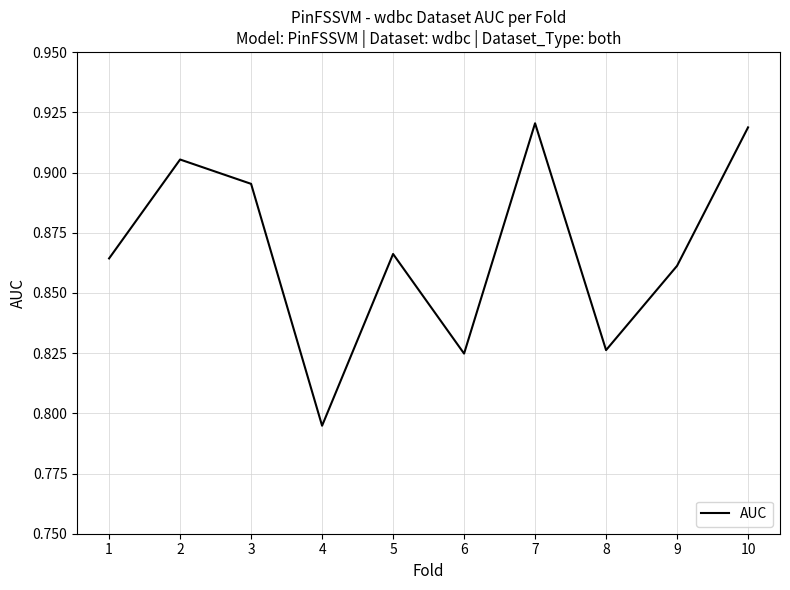

Where is the data nearest to the value 0?

4